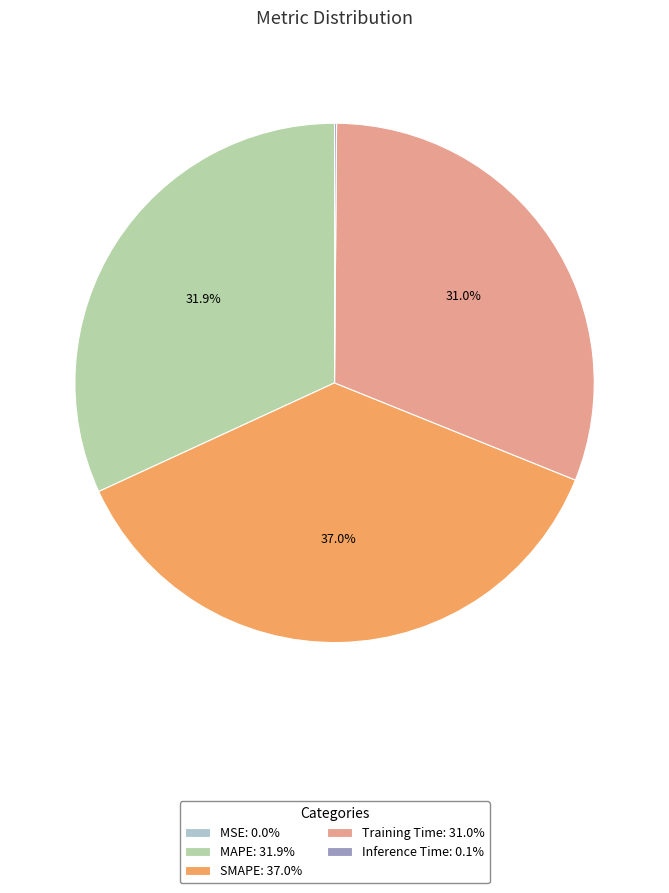

Is there a majority slice in this chart?

No